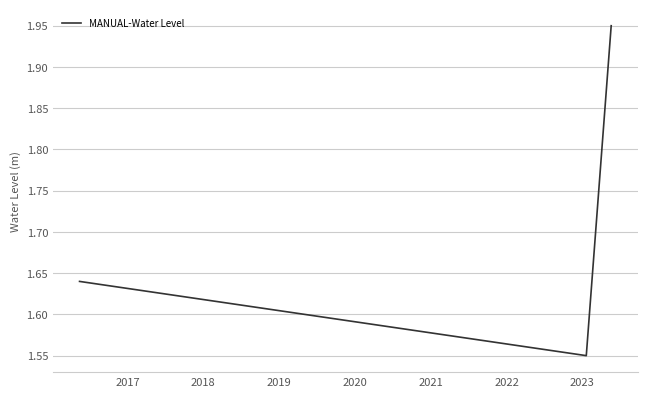

Count the values in the range 1 to 2.

3